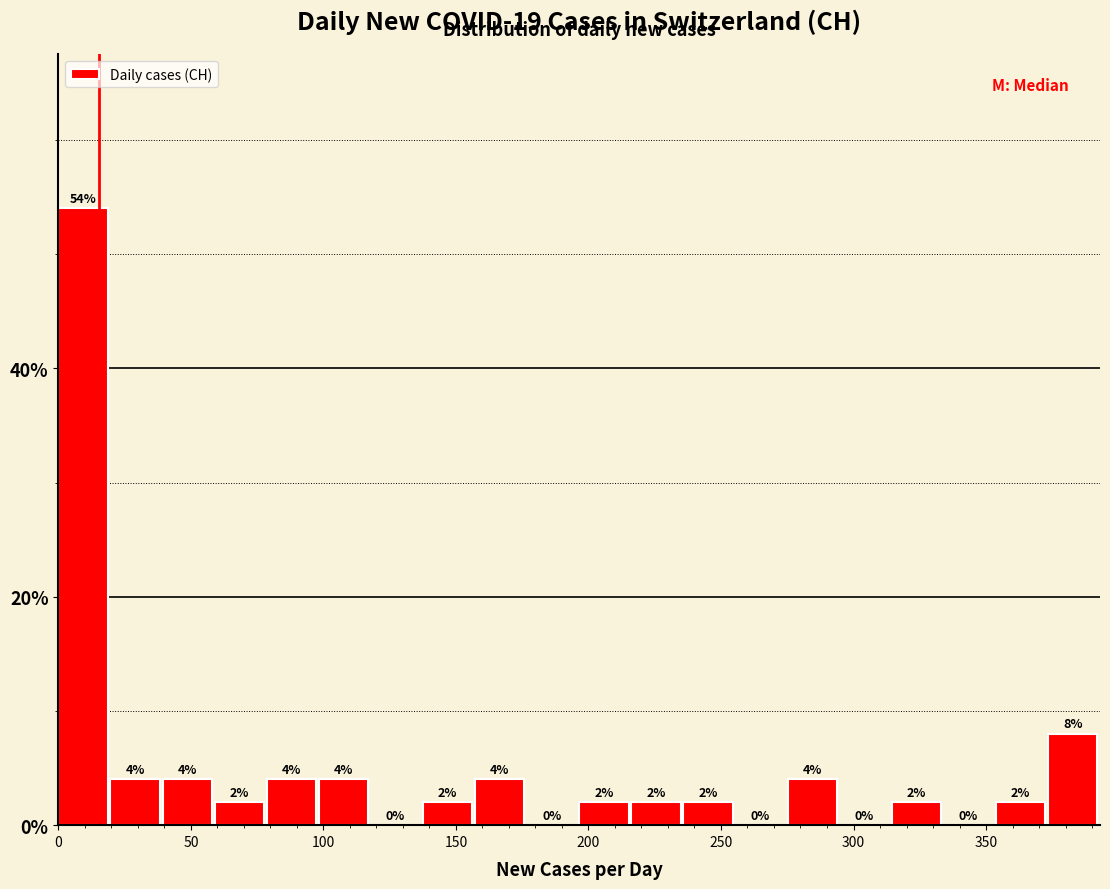

Read against the x-axis, roughly where is the centre of the tallest bar?

10